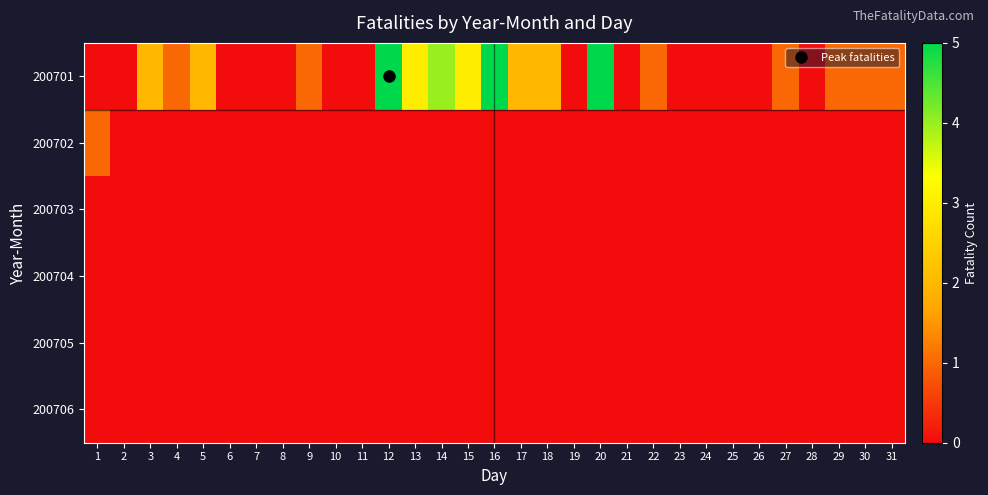

Reading left to right, extract all data points from this chart.

200701: 1=0	2=0	3=2	4=1	5=2	6=0	7=0	8=0	9=1	10=0	11=0	12=5	13=3	14=4	15=3	16=5	17=2	18=2	19=0	20=5	21=0	22=1	23=0	24=0	25=0	26=0	27=1	28=0	29=1	30=1	31=1
200702: 1=1	2=0	3=0	4=0	5=0	6=0	7=0	8=0	9=0	10=0	11=0	12=0	13=0	14=0	15=0	16=0	17=0	18=0	19=0	20=0	21=0	22=0	23=0	24=0	25=0	26=0	27=0	28=0	29=0	30=0	31=0
200703: 1=0	2=0	3=0	4=0	5=0	6=0	7=0	8=0	9=0	10=0	11=0	12=0	13=0	14=0	15=0	16=0	17=0	18=0	19=0	20=0	21=0	22=0	23=0	24=0	25=0	26=0	27=0	28=0	29=0	30=0	31=0
200704: 1=0	2=0	3=0	4=0	5=0	6=0	7=0	8=0	9=0	10=0	11=0	12=0	13=0	14=0	15=0	16=0	17=0	18=0	19=0	20=0	21=0	22=0	23=0	24=0	25=0	26=0	27=0	28=0	29=0	30=0	31=0
200705: 1=0	2=0	3=0	4=0	5=0	6=0	7=0	8=0	9=0	10=0	11=0	12=0	13=0	14=0	15=0	16=0	17=0	18=0	19=0	20=0	21=0	22=0	23=0	24=0	25=0	26=0	27=0	28=0	29=0	30=0	31=0
200706: 1=0	2=0	3=0	4=0	5=0	6=0	7=0	8=0	9=0	10=0	11=0	12=0	13=0	14=0	15=0	16=0	17=0	18=0	19=0	20=0	21=0	22=0	23=0	24=0	25=0	26=0	27=0	28=0	29=0	30=0	31=0